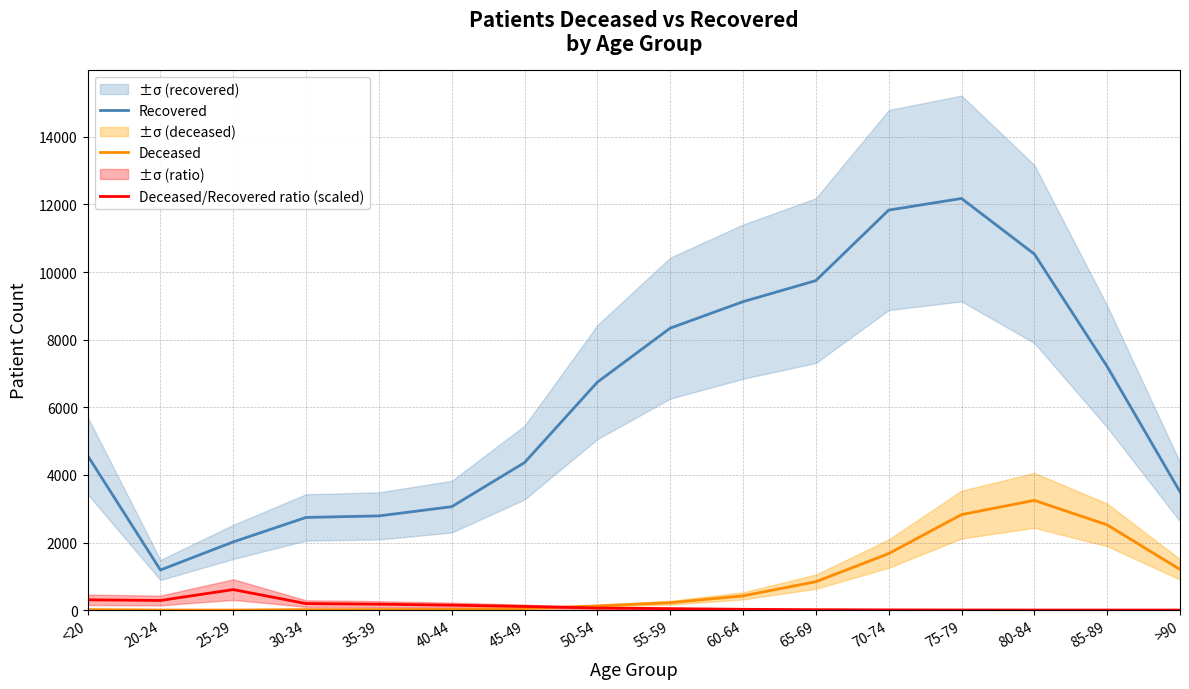

Which has a higher value, 30-34 or 55-59?

55-59